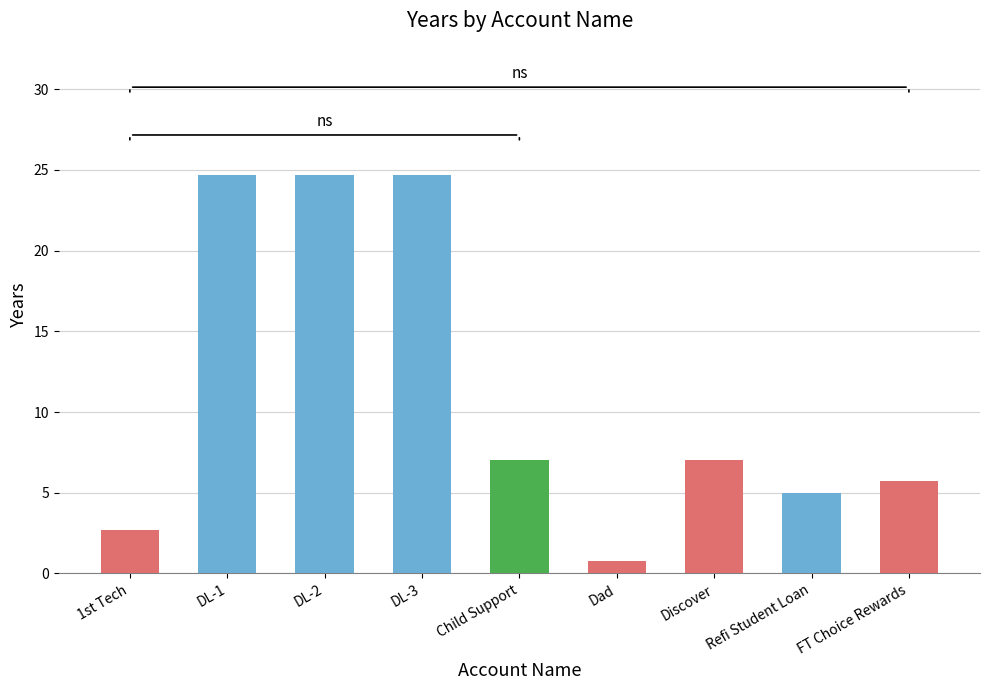

What is the value of the 3rd bar from the left?

24.7